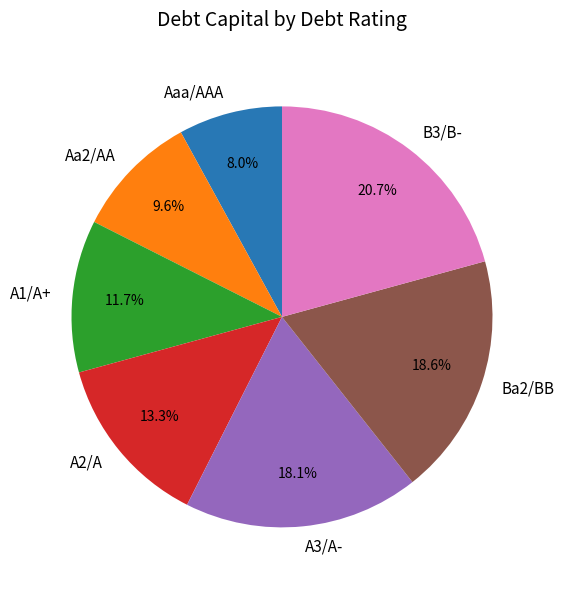

Rank the categories by value from highest to lowest.

B3/B-, Ba2/BB, A3/A-, A2/A, A1/A+, Aa2/AA, Aaa/AAA